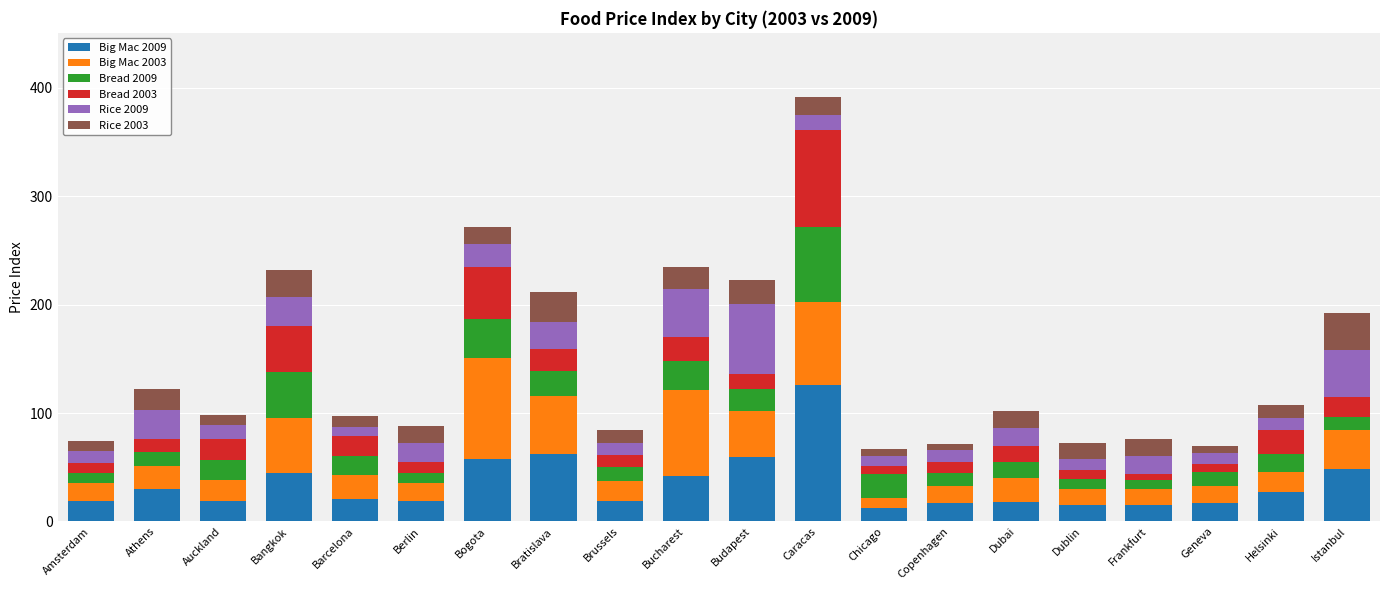

At which label does Big Mac 2009 reach its peak?

Caracas